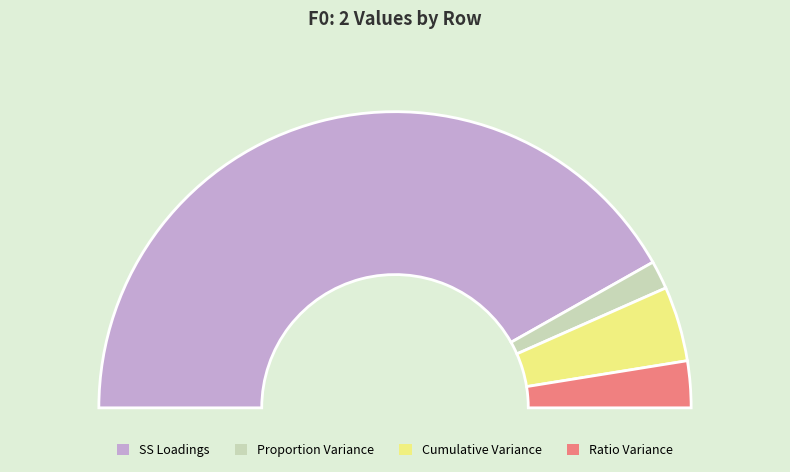

What is the change in value from SS Loadings to Cumulative Variance?

-2.6